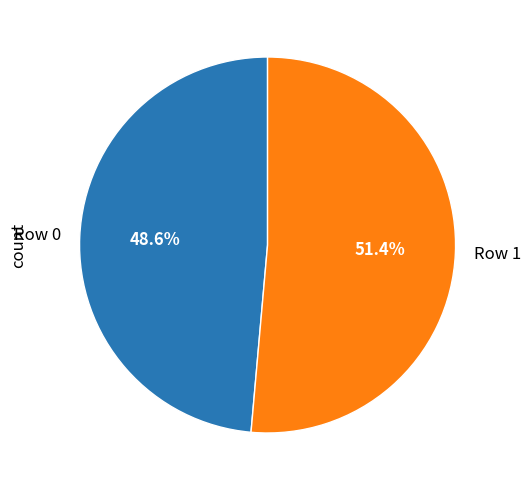

To the nearest percent, what is the difference between the largest and smallest slice percentages?

3%